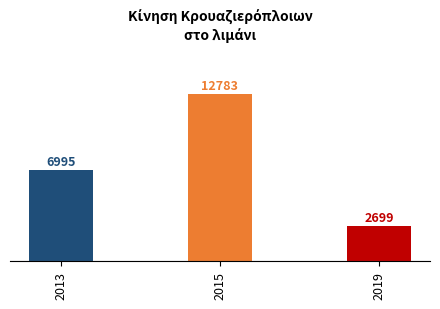

How many bars are there in total?

3